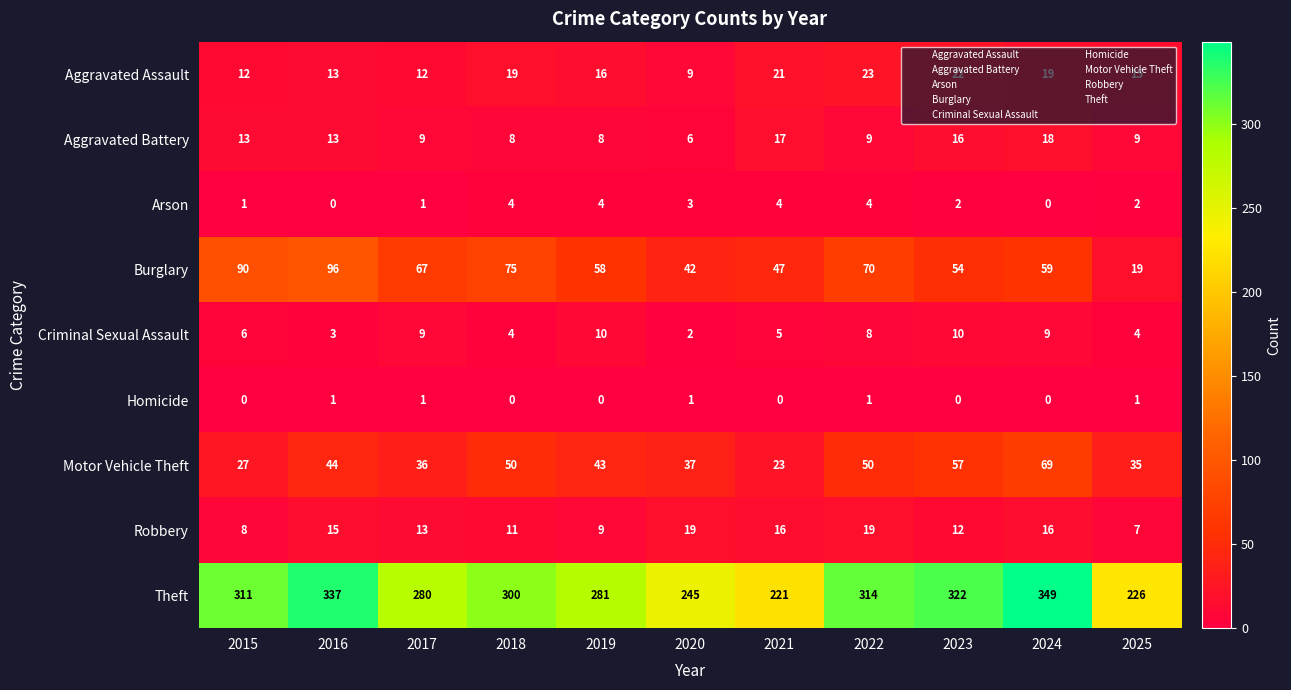

What is the spread (max minus min) of values at 2015?

311